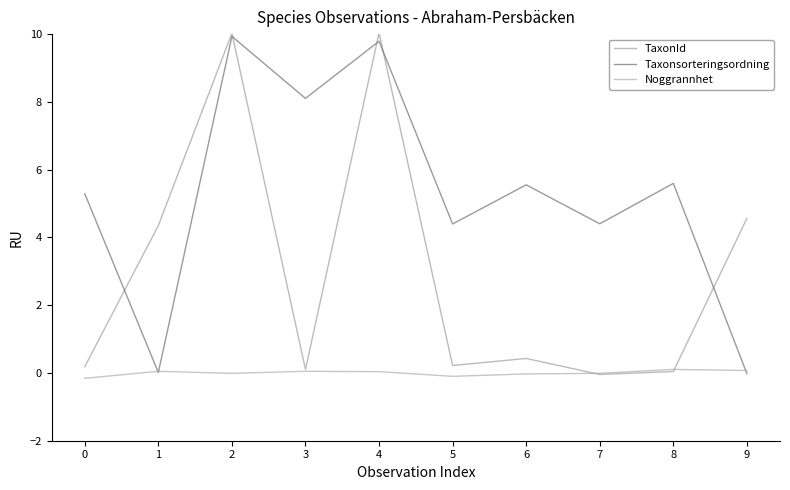

Is it true that Taxonsorteringsordning equals 17.3 at 4?

False